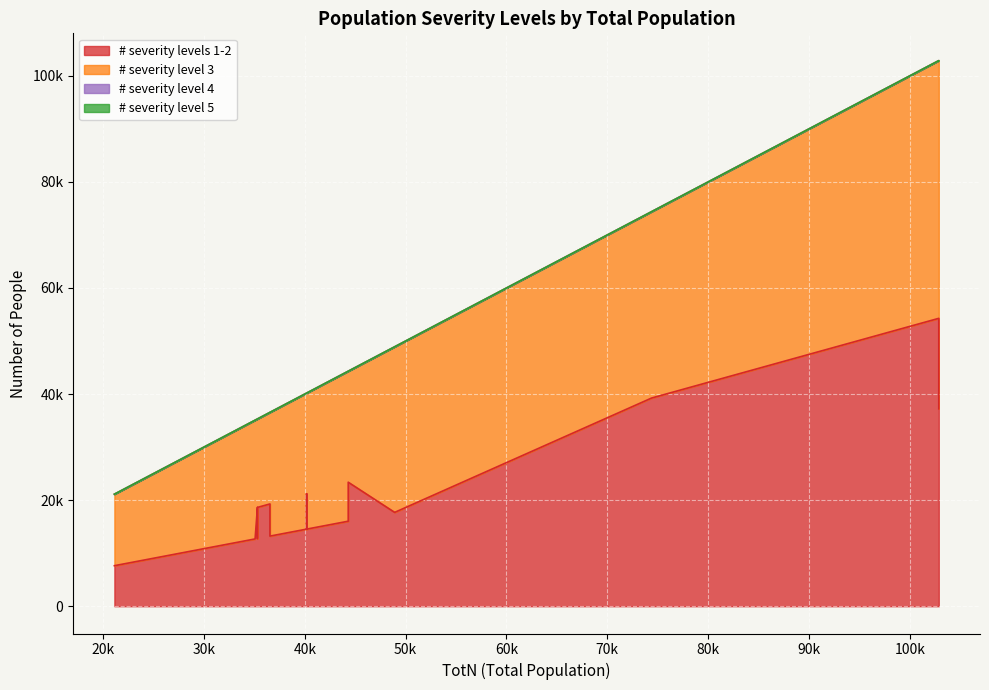

Rank the series at 3 from highest to lowest value.

# severity levels 1-2, # severity level 3, # severity level 4, # severity level 5